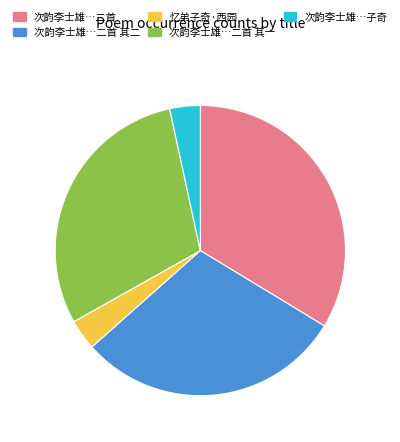

Is it true that 次韵李士雄…二首 其二 is 41% of the pie?

False